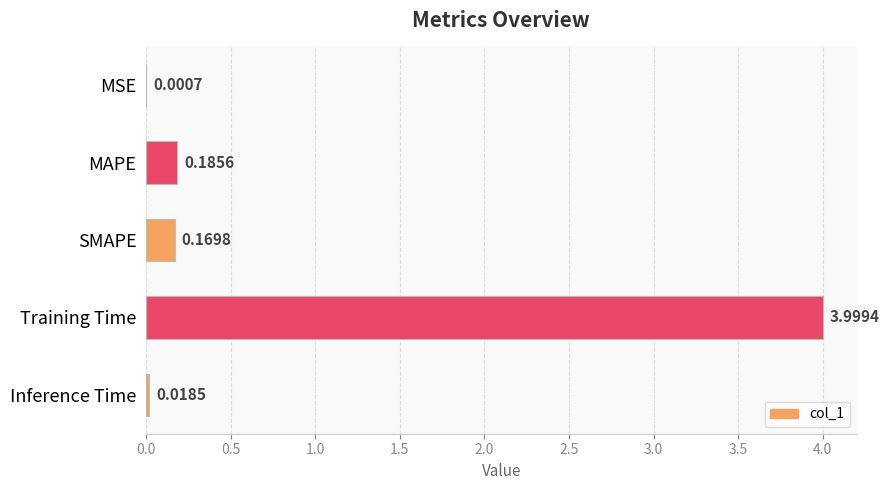

What is the average value?

0.9